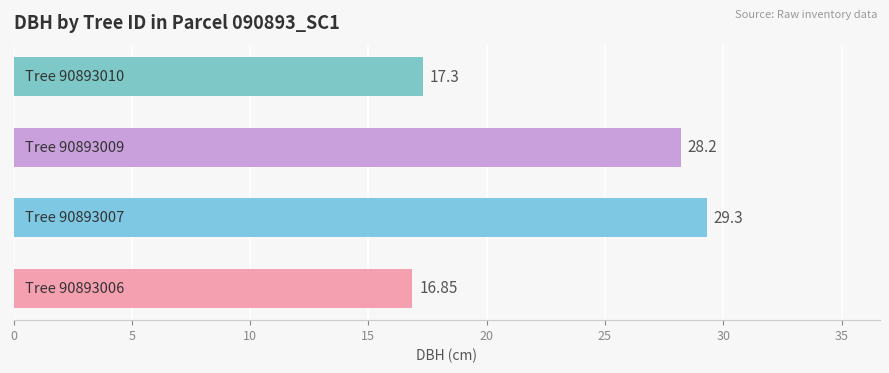

What is the difference between the maximum and second lowest values?

12.0